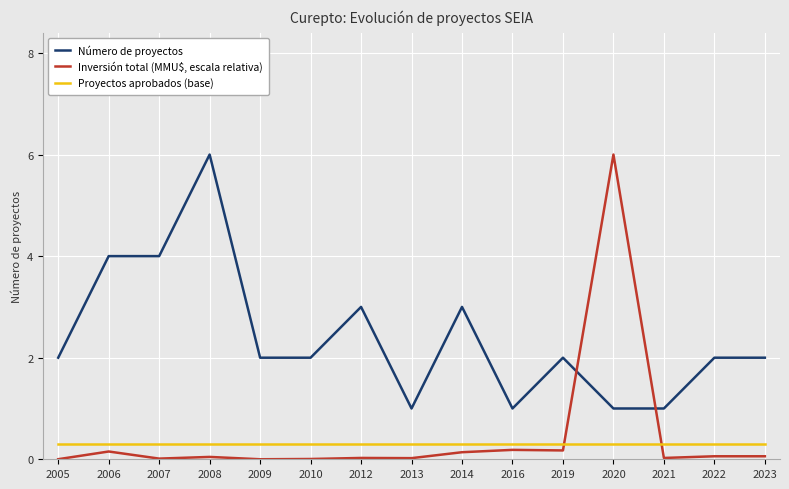

What is the spread (max minus min) of values at 2010?

2.0